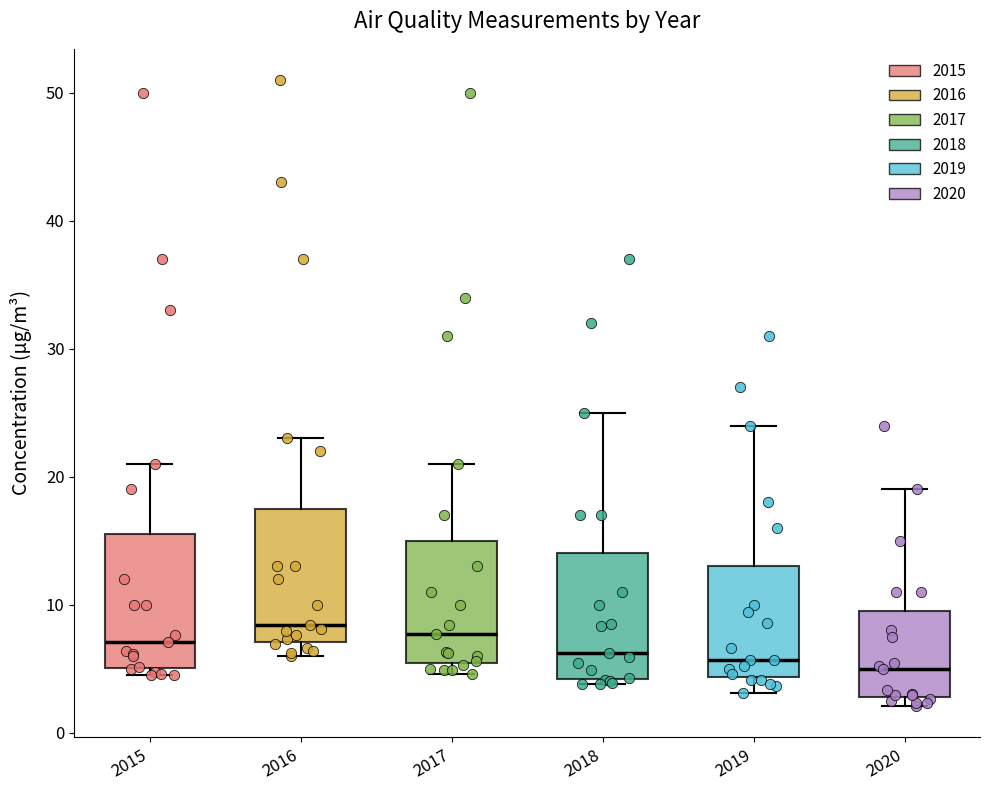

Reading left to right, read every box against the y-axis: the position of its median line, the range the box covers, and the ends of its whiskers. The values are not printed on the chart, so give them approximately, as read against the axis.

2015: median 7, box 5 to 16, whiskers 5 (just below the box's lower edge) to 21
2016: median 8, box 7 to 18, whiskers 6 to 23
2017: median 8, box 5 to 15, whiskers 5 (just below the box's lower edge) to 21
2018: median 6, box 4 to 14, whiskers 4 (just below the box's lower edge) to 25
2019: median 6, box 4 to 13, whiskers 3 to 24
2020: median 5, box 3 to 10, whiskers 2 to 19